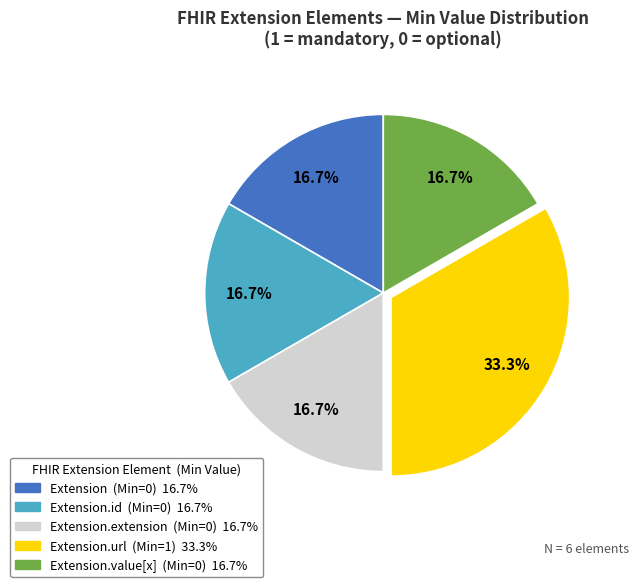

Does any single category account for the majority?

No